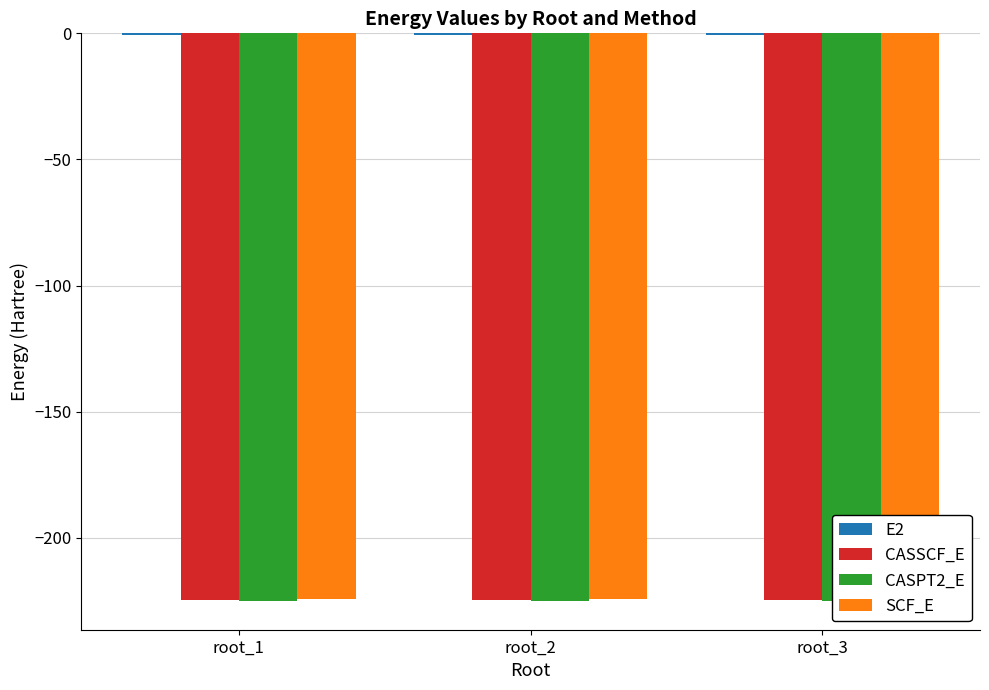

The value of E2 at root_2 is -0.6. True or false?

True